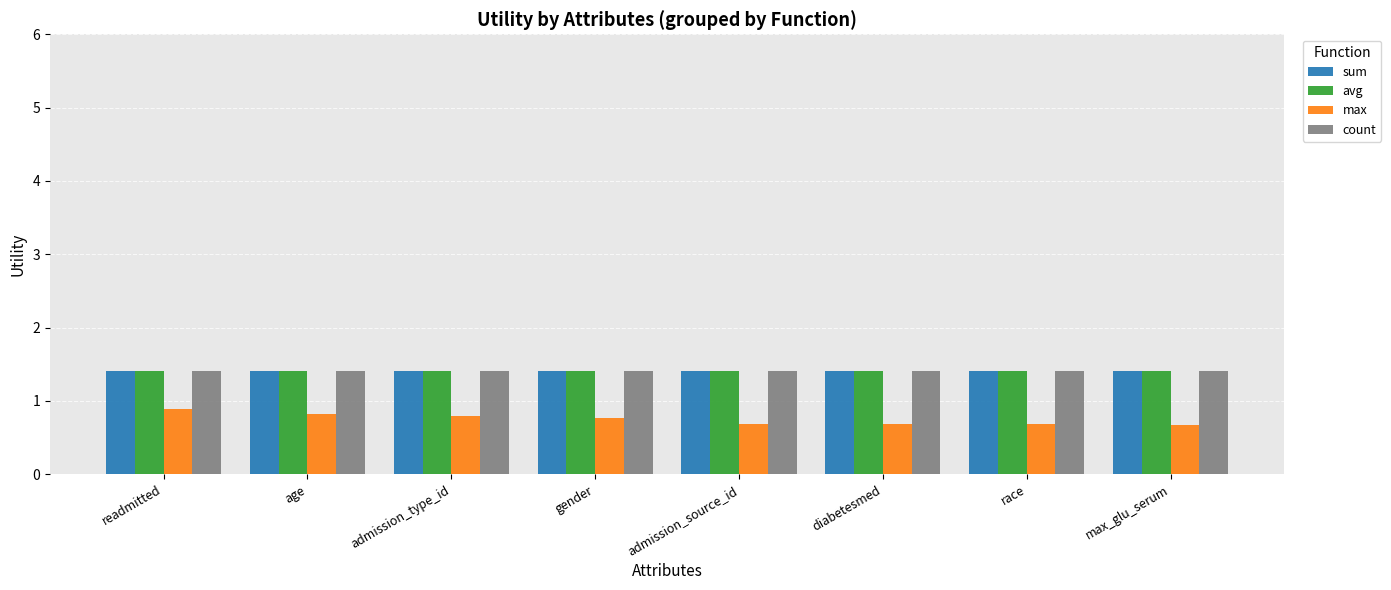

What is the lowest value of the avg series?

1.4